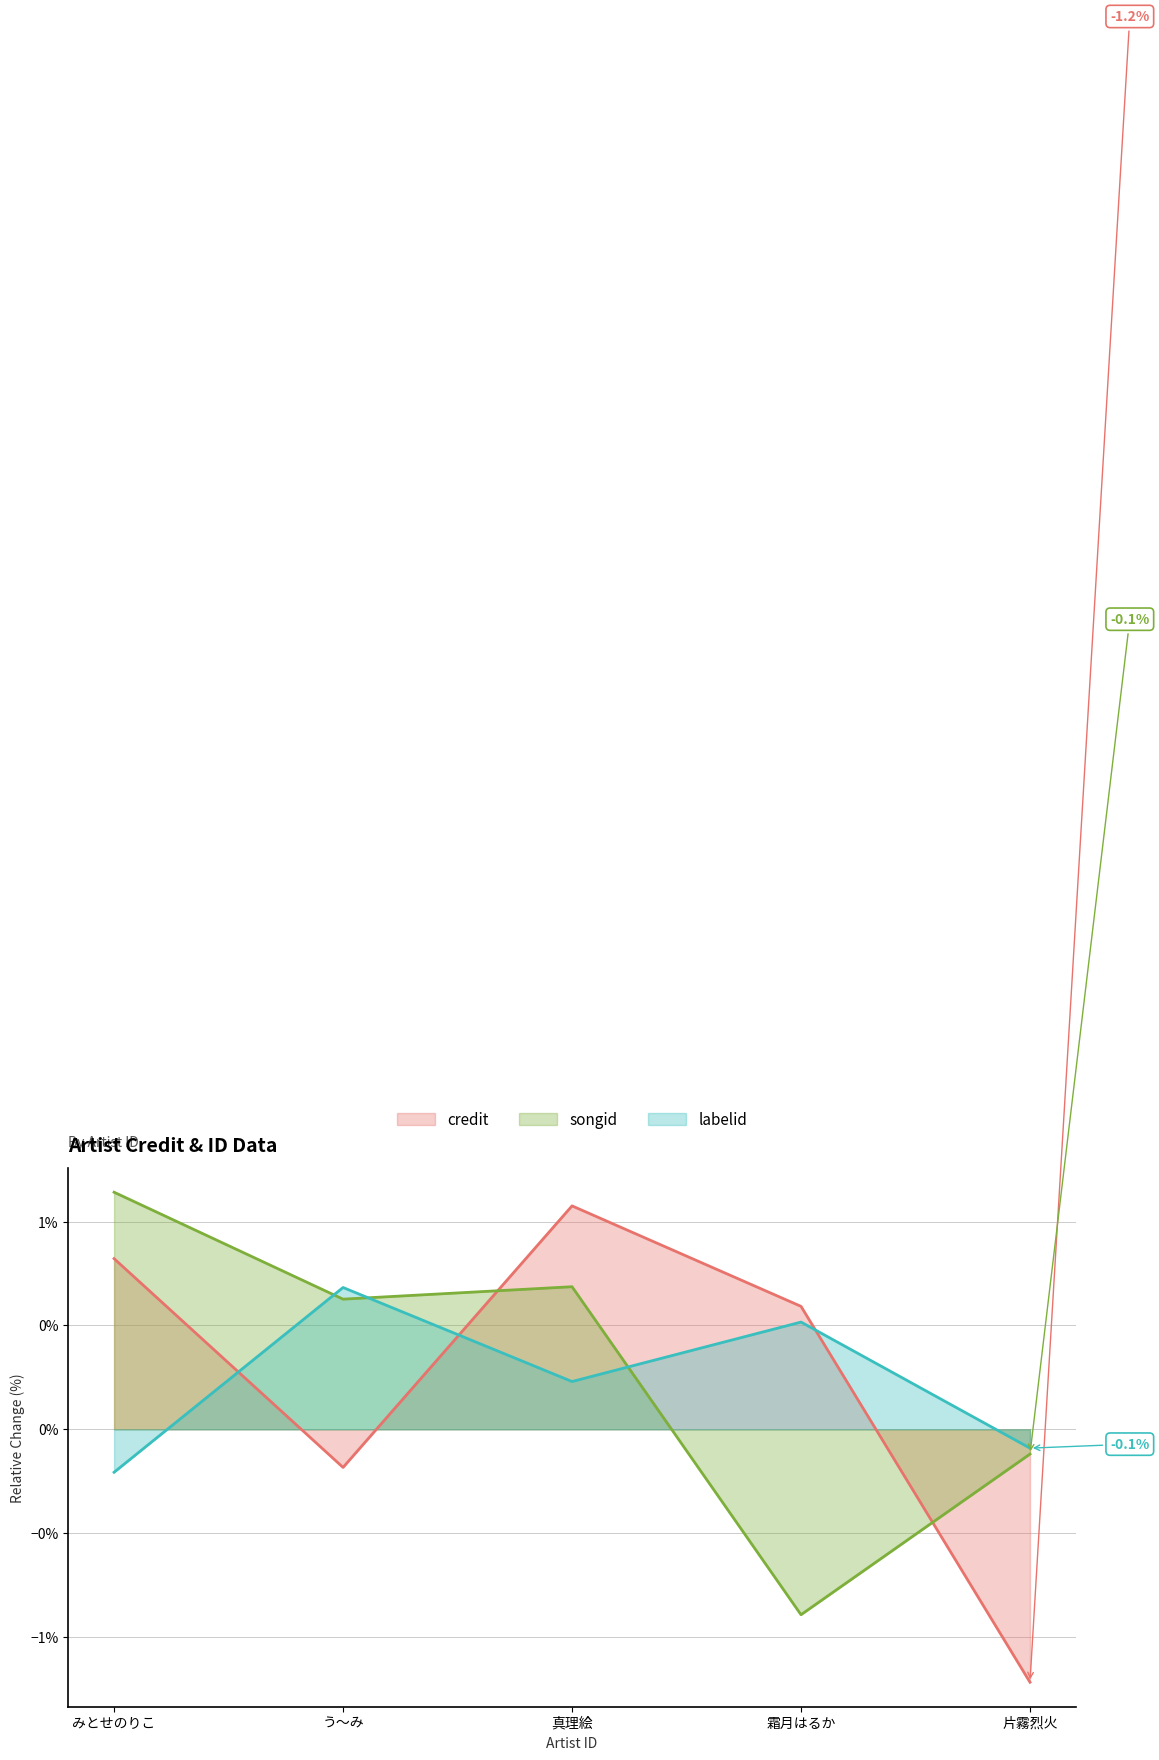

True or false: songid and credit intersect in this chart.

True